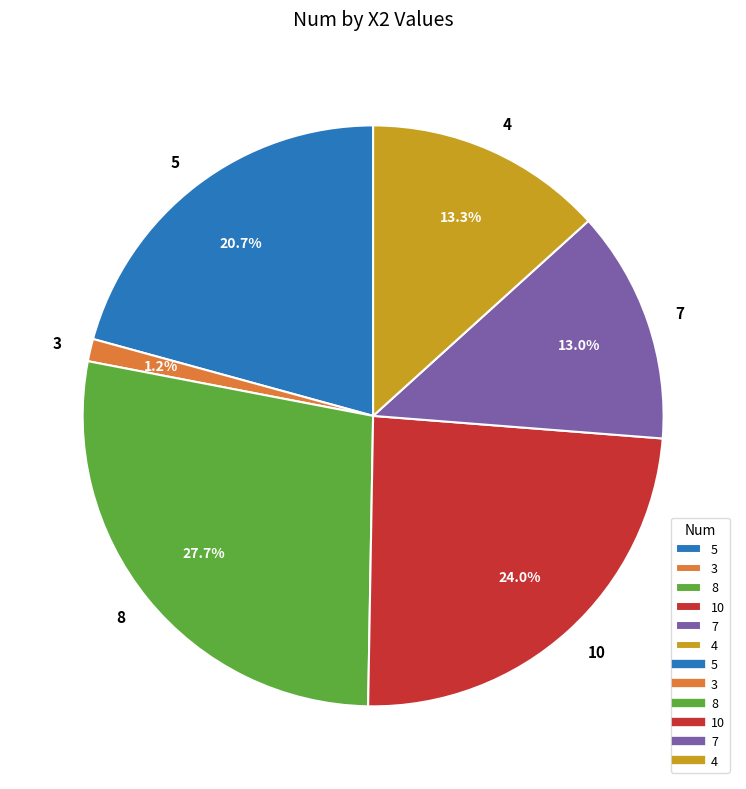

How many segments does this pie chart have?

6